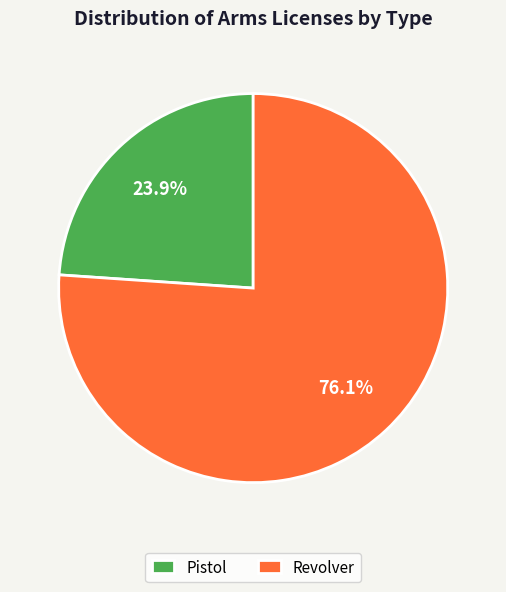

Is there a majority slice in this chart?

Yes